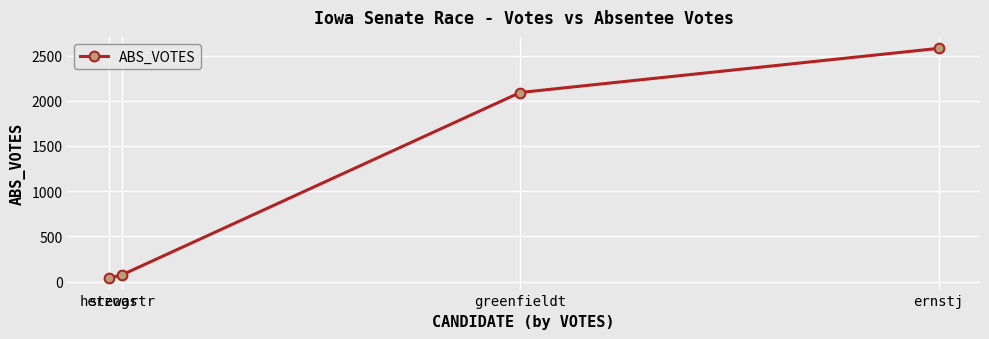

What is the sum of the values at ernstj and herzogs?

2618